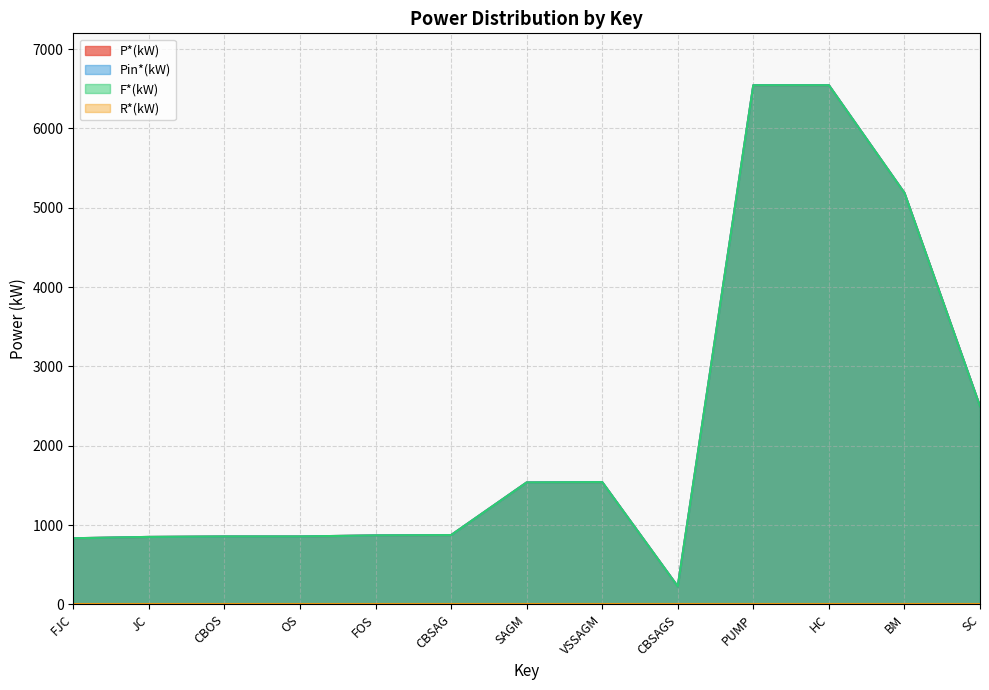

Reading right to left, transcribe all the data shown in this chart.

P*(kW): SC=2494.9	BM=5186.5	HC=6544.5	PUMP=6544.5	CBSAGS=225.3	VSSAGM=1540.8	SAGM=1536.4	CBSAG=872.8	FOS=868.9	OS=855.4	CBOS=855.4	JC=849.9	FJC=833.1
Pin*(kW): SC=2494.9	BM=5186.5	HC=6544.5	PUMP=6544.5	CBSAGS=225.3	VSSAGM=1540.8	SAGM=1536.4	CBSAG=872.8	FOS=868.9	OS=855.4	CBOS=855.4	JC=849.9	FJC=833.1
F*(kW): SC=2494.9	BM=5186.5	HC=6544.5	PUMP=6544.5	CBSAGS=225.3	VSSAGM=1540.8	SAGM=1536.4	CBSAG=872.8	FOS=868.9	OS=855.4	CBOS=855.4	JC=849.9	FJC=833.1